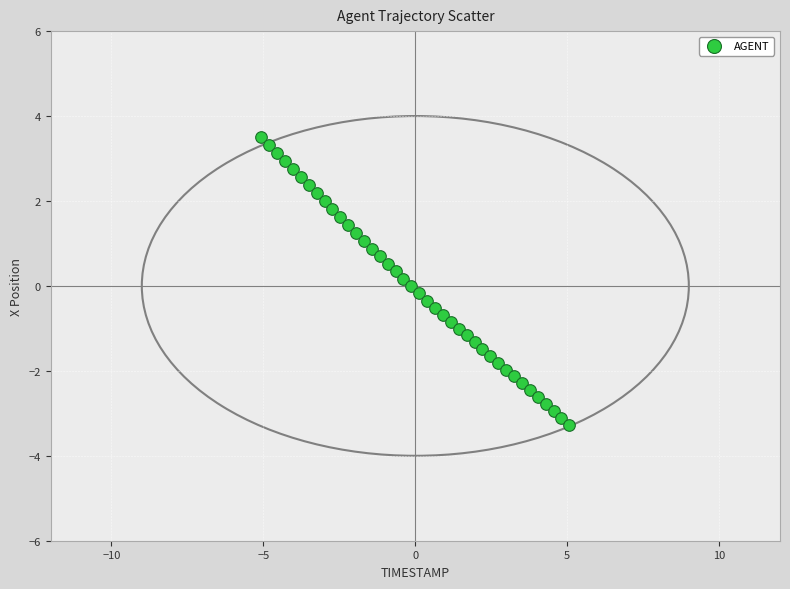

What is the range of Y values (max minus min)?

6.8